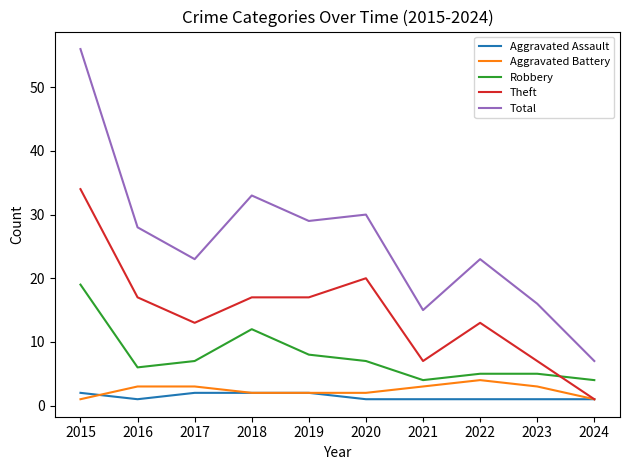

At which category does Aggravated Assault reach its first local valley?

2016